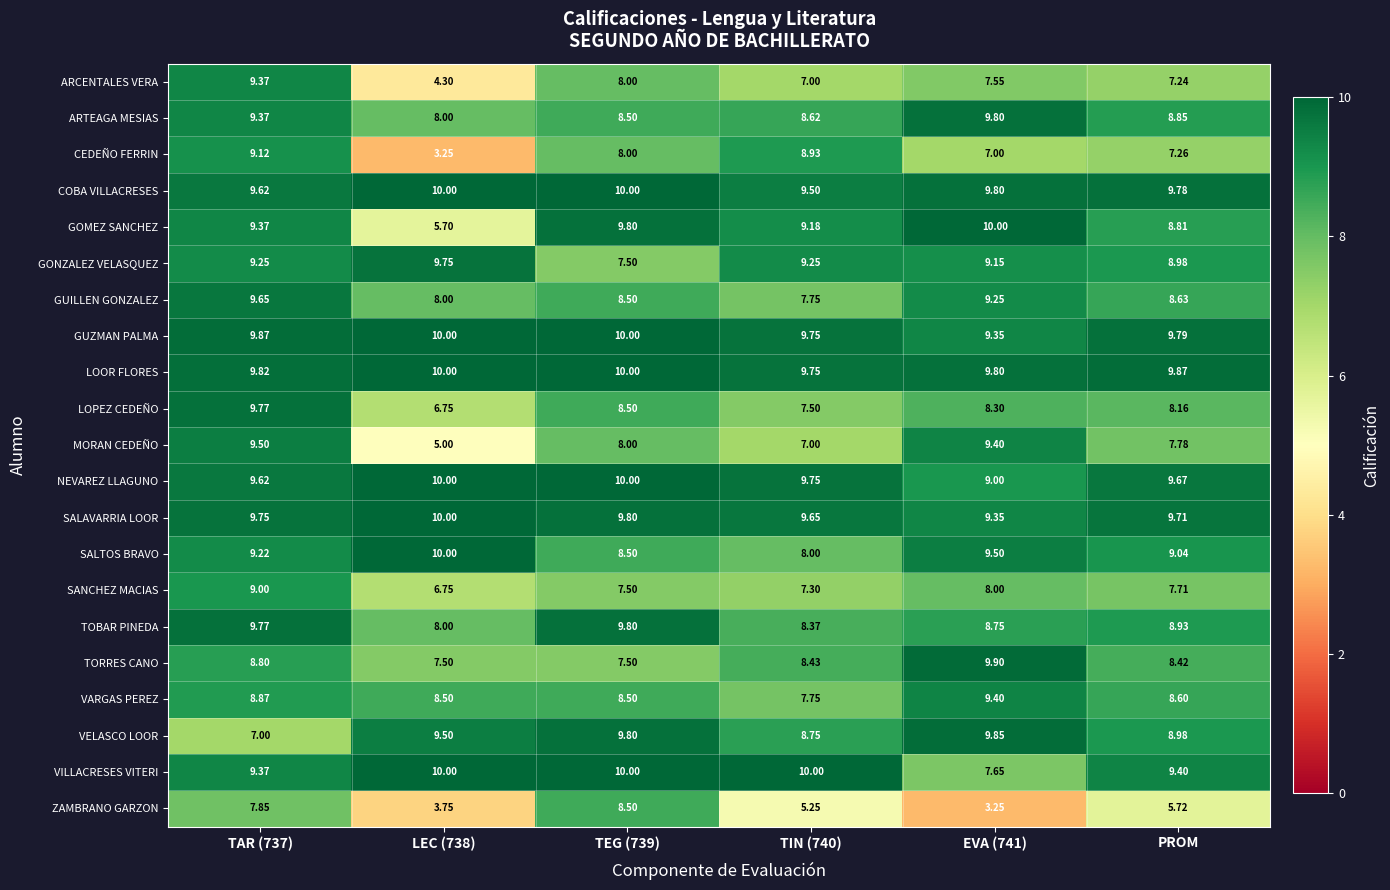

Which series has the widest spread of values?

CEDEÑO FERRIN